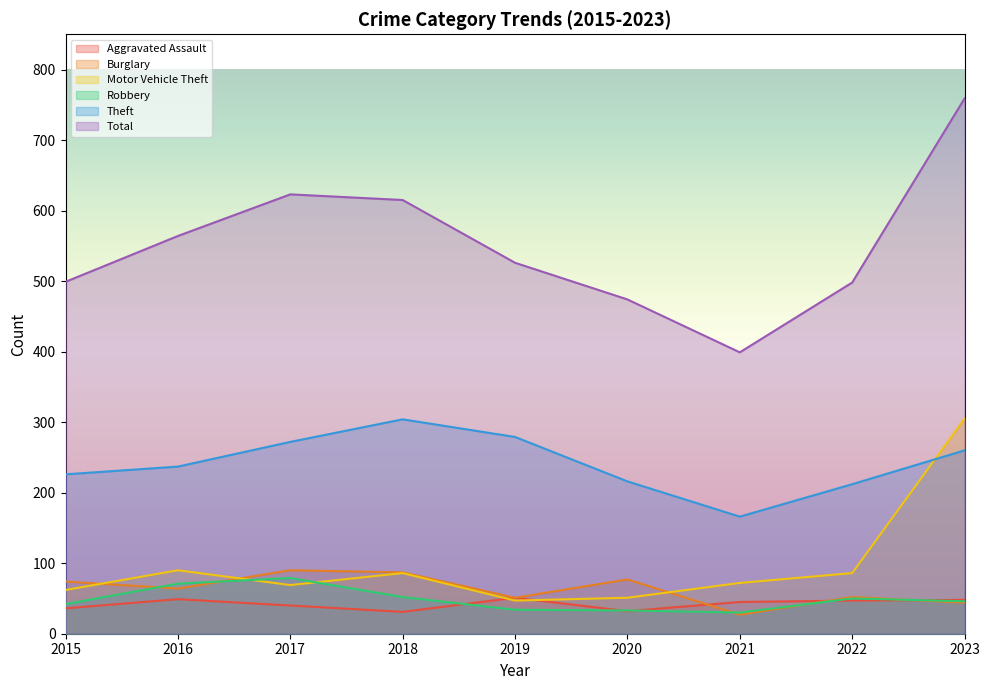

Is the value of Total at 2020 greater than the value of Burglary at 2020?

Yes